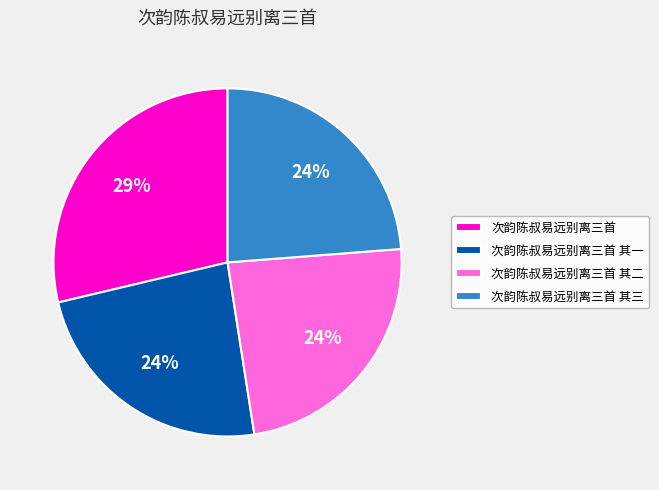

Count the number of slices in the pie.

4